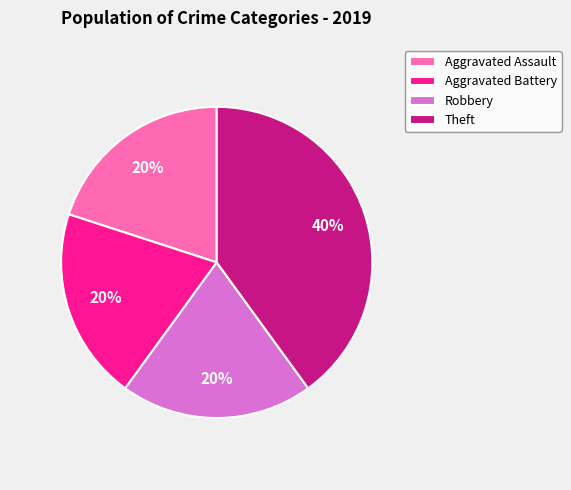

Approximately how many times larger is the value at Theft compared to Robbery?

2.0